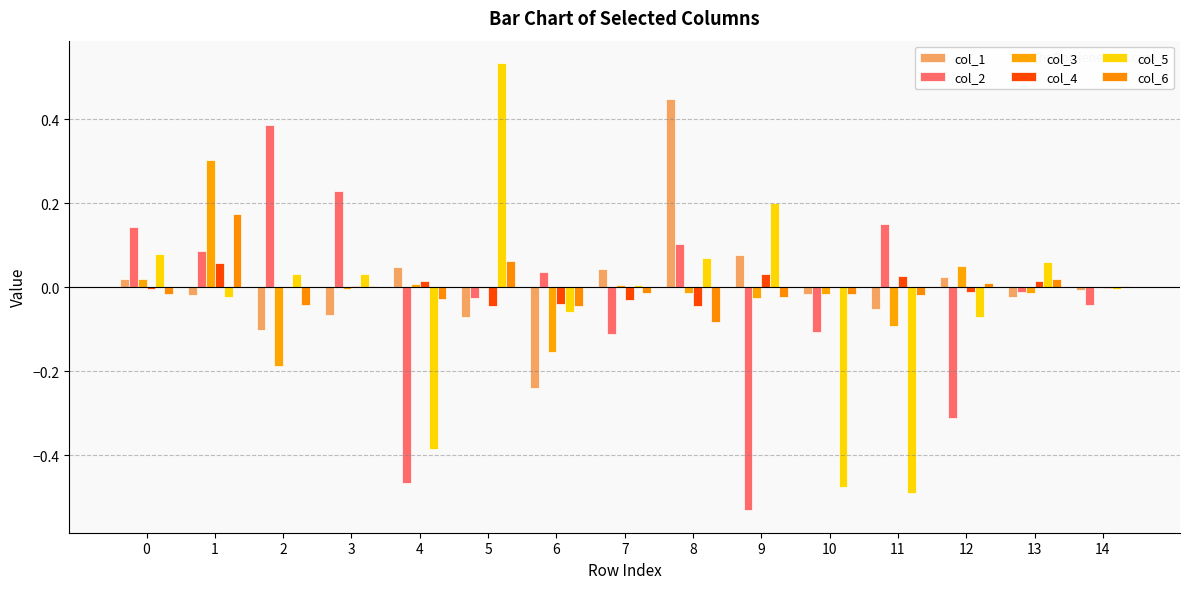

What is the spread (max minus min) of values at 12?

0.4